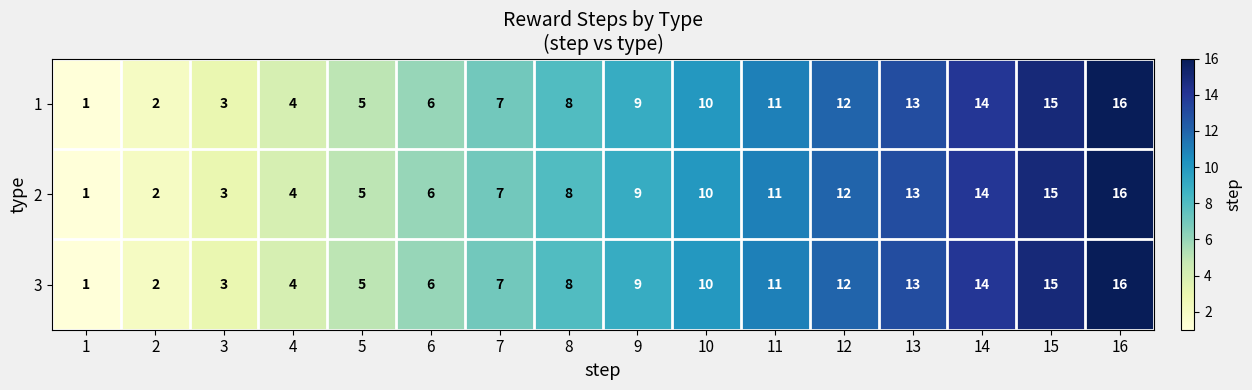

What is the sum of all 2 values?

136